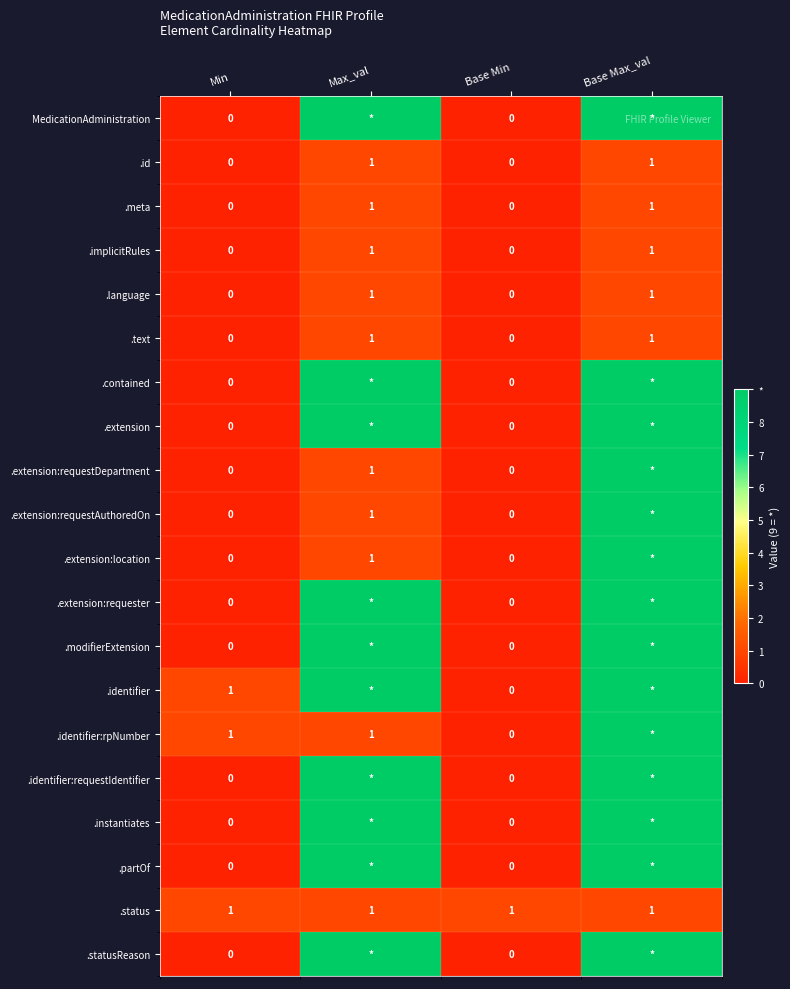

At which category does the chart reach its peak across all series?

Max_val